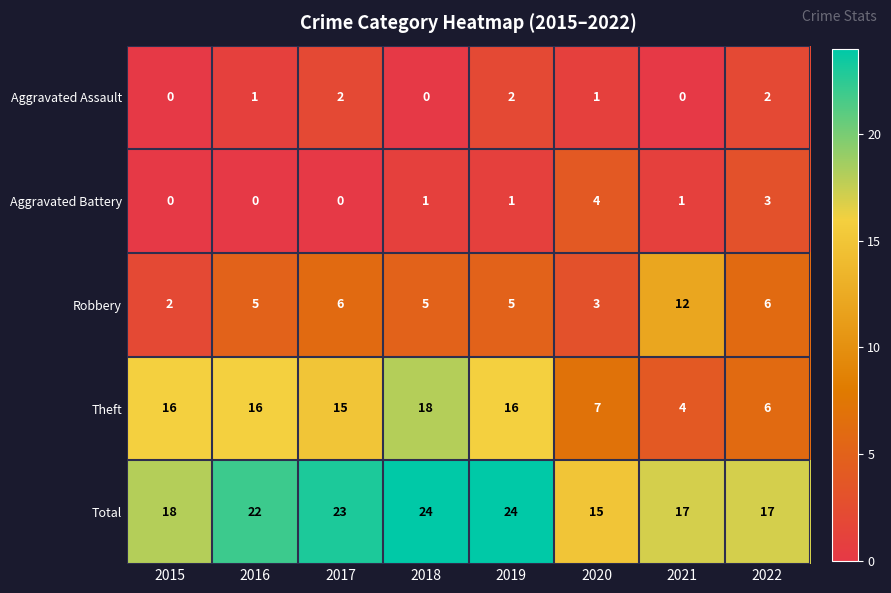

How many data points in Aggravated Assault are less than 1?

3